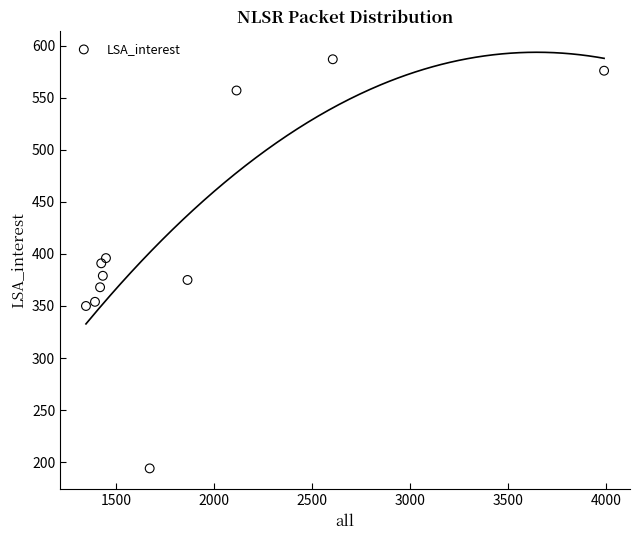

What is the average Y value?

412